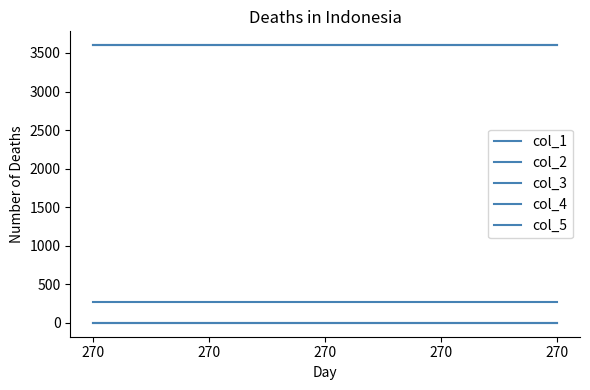

What is the sum of the col_5 values at 270 and 270?

7200.5